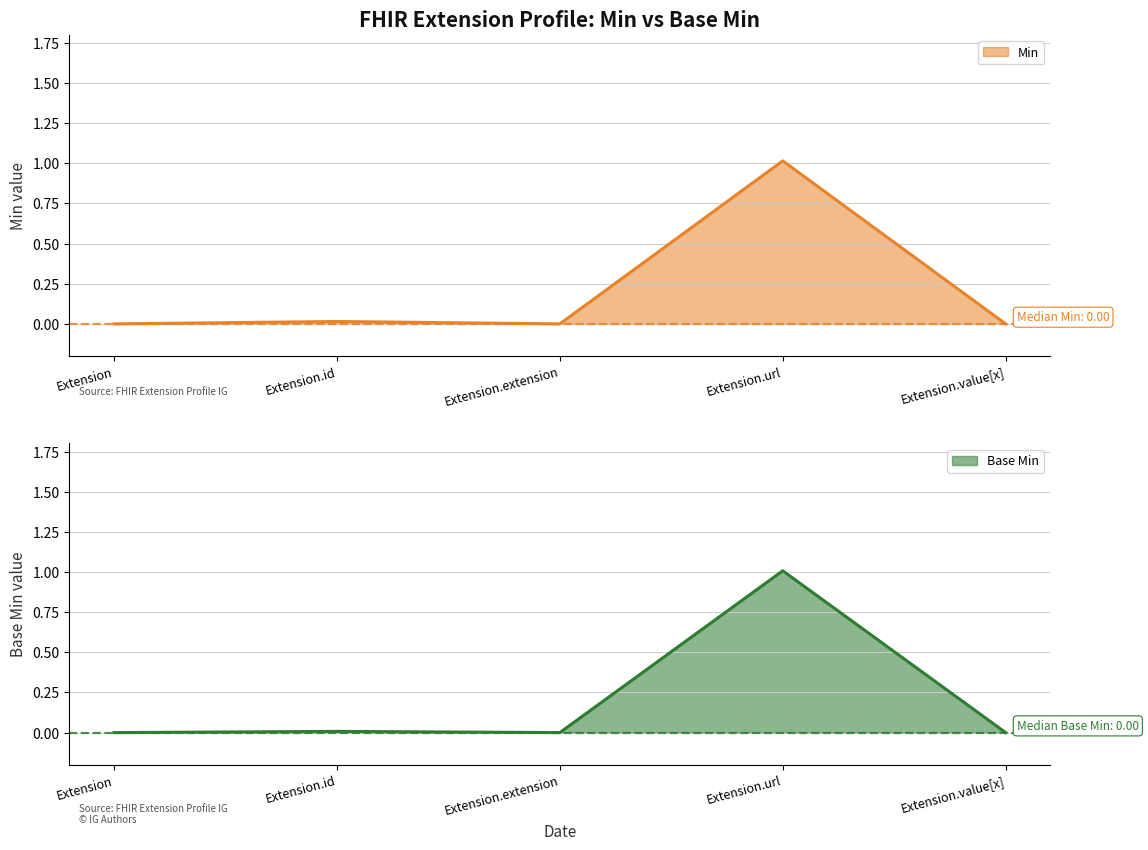

What is the sum of all Base Min values?

1.0